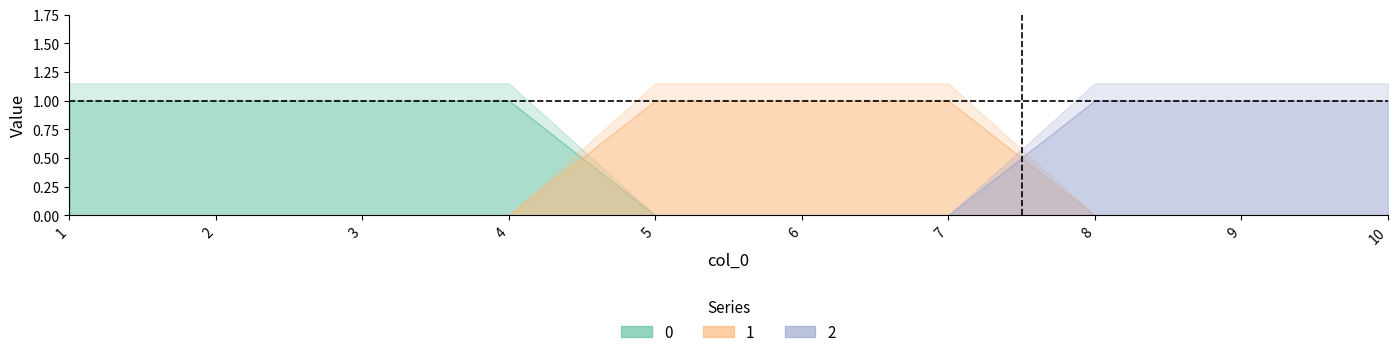

True or false: 0 and 2 intersect in this chart.

False